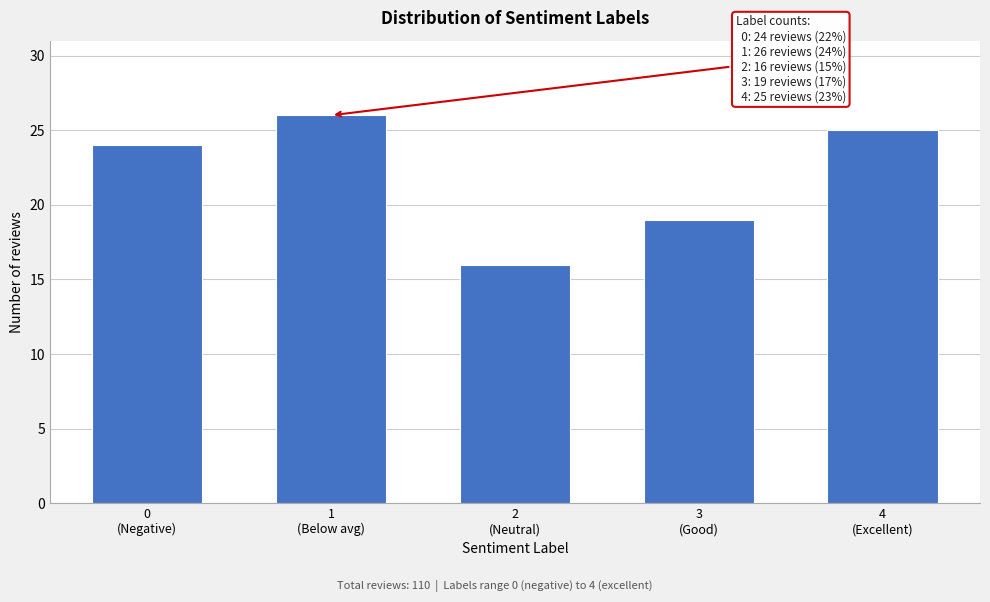

Reading left to right, what are all the values shown in this chart?

24	26	16	19	25